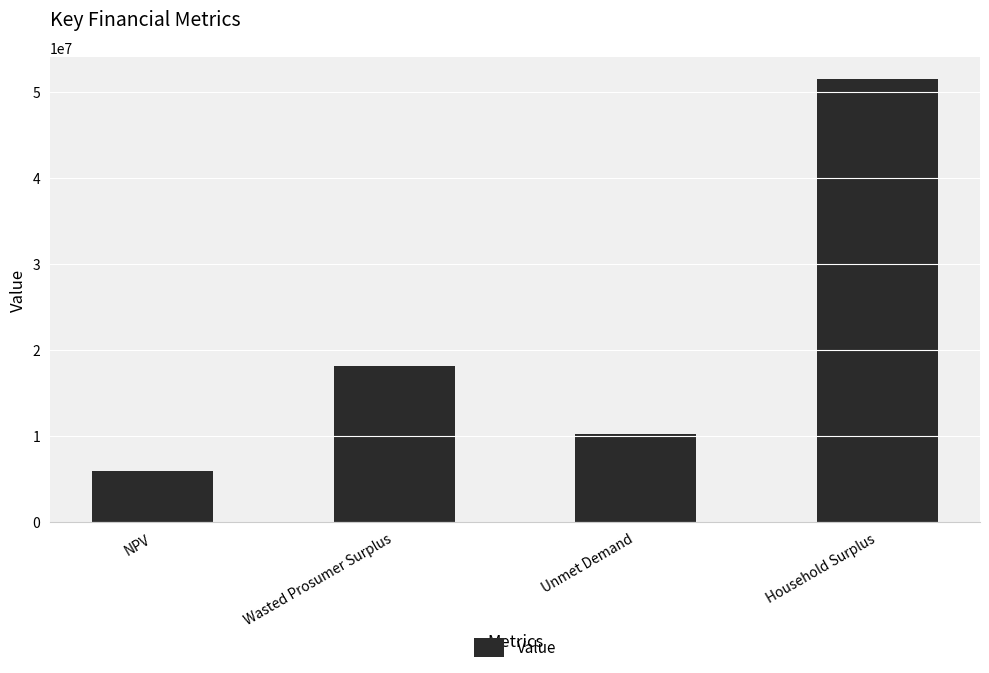

List the labels in order of value, smallest first.

NPV, Unmet Demand, Wasted Prosumer Surplus, Household Surplus